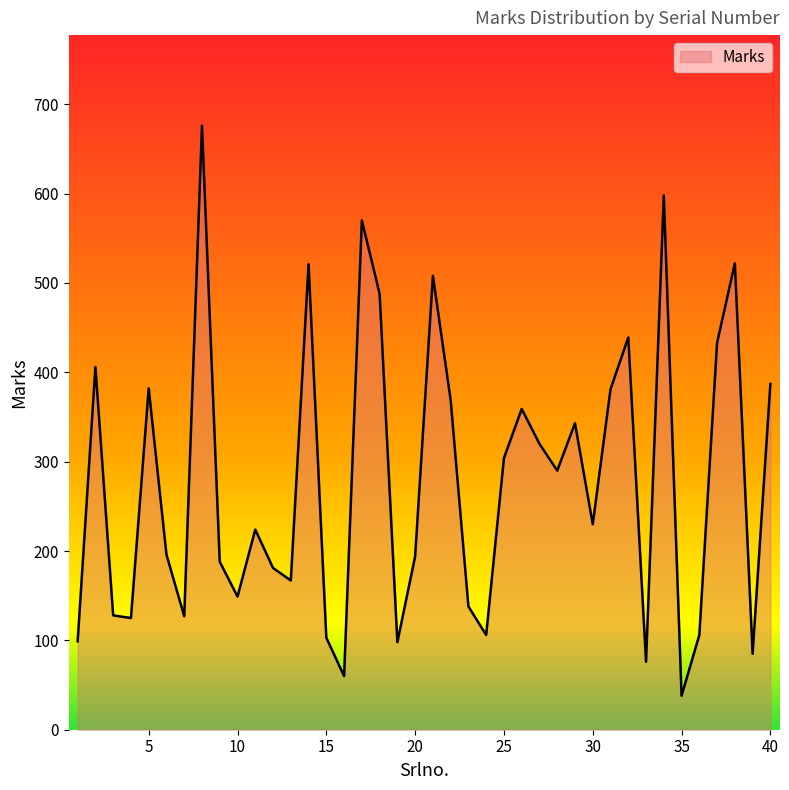

What is the difference between the maximum and minimum values?

638